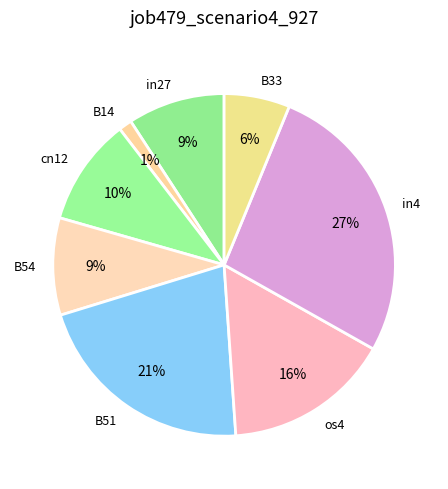

How many segments does this pie chart have?

8